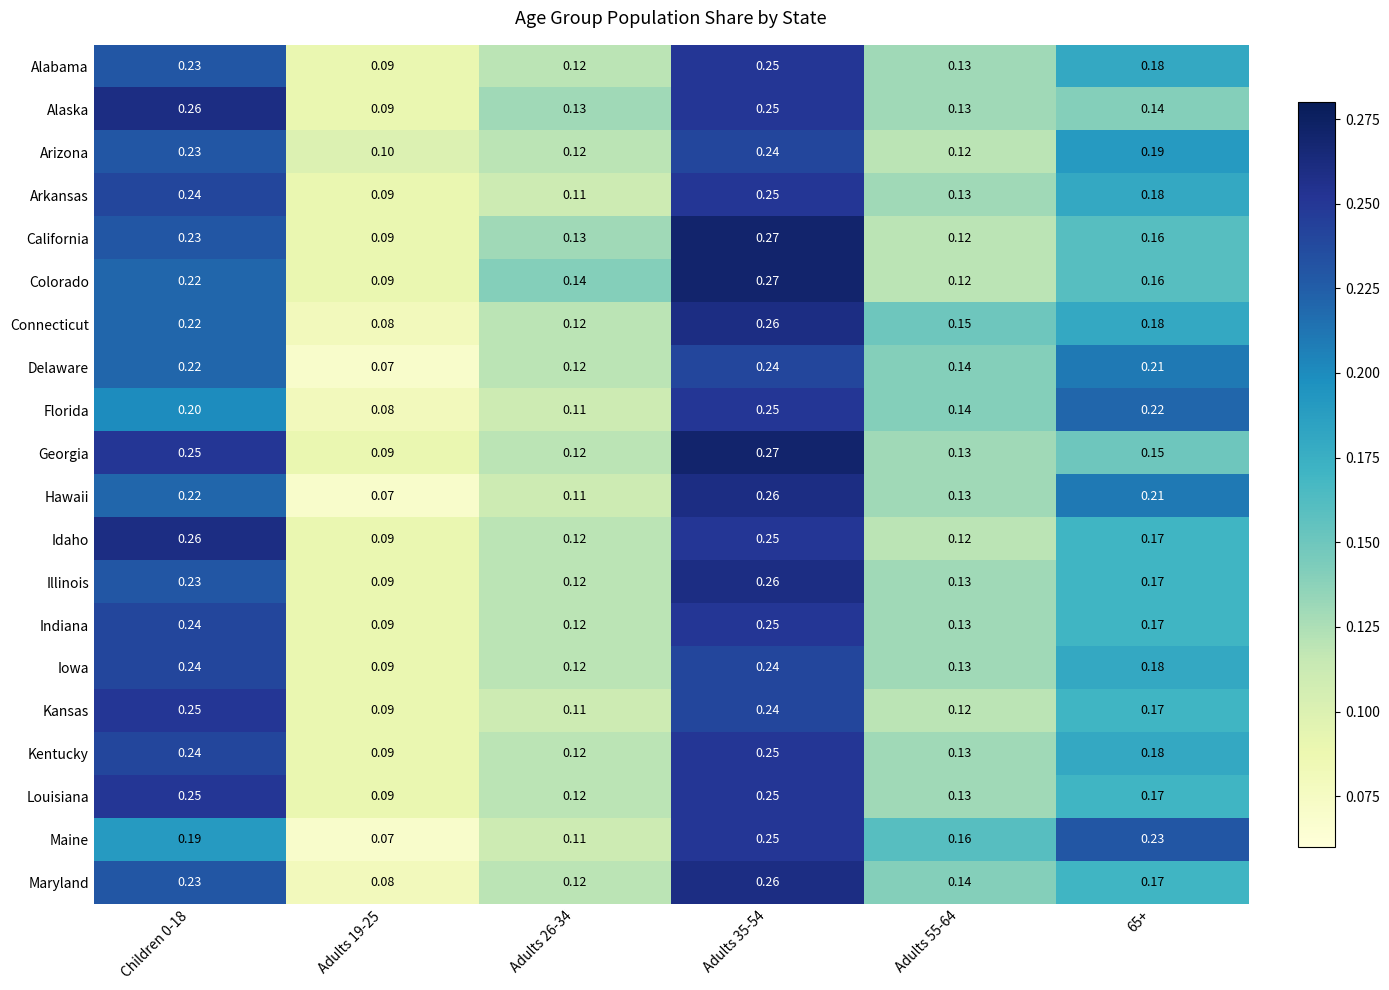

Which series has the widest spread of values?

Hawaii